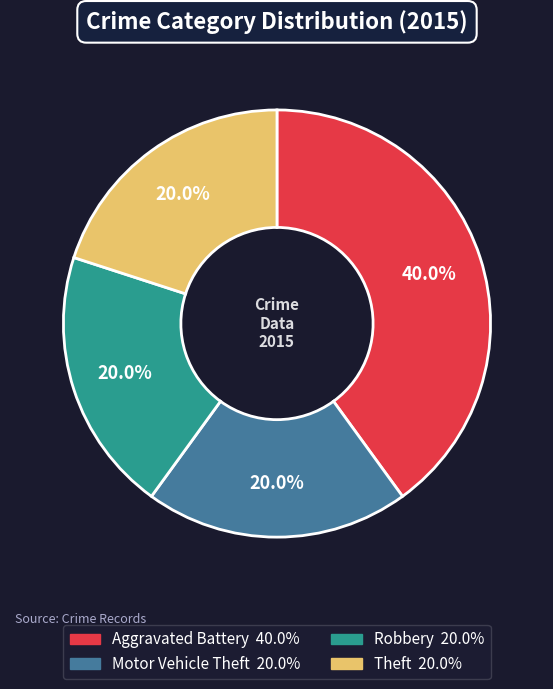

Which category has the biggest portion of the pie?

Aggravated Battery